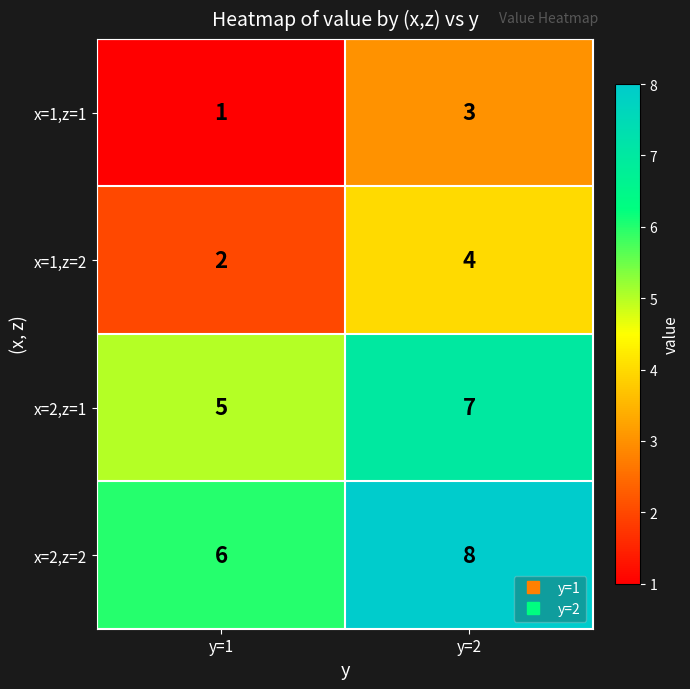

What is the spread (max minus min) of values at y=1?

5